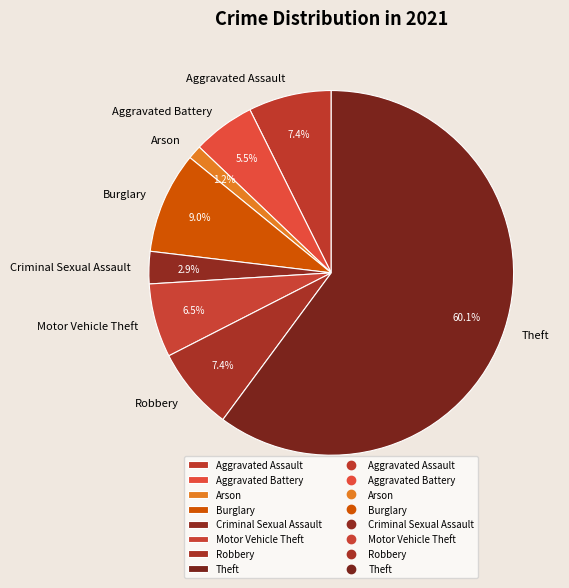

Does Theft represent more than half of the total?

Yes